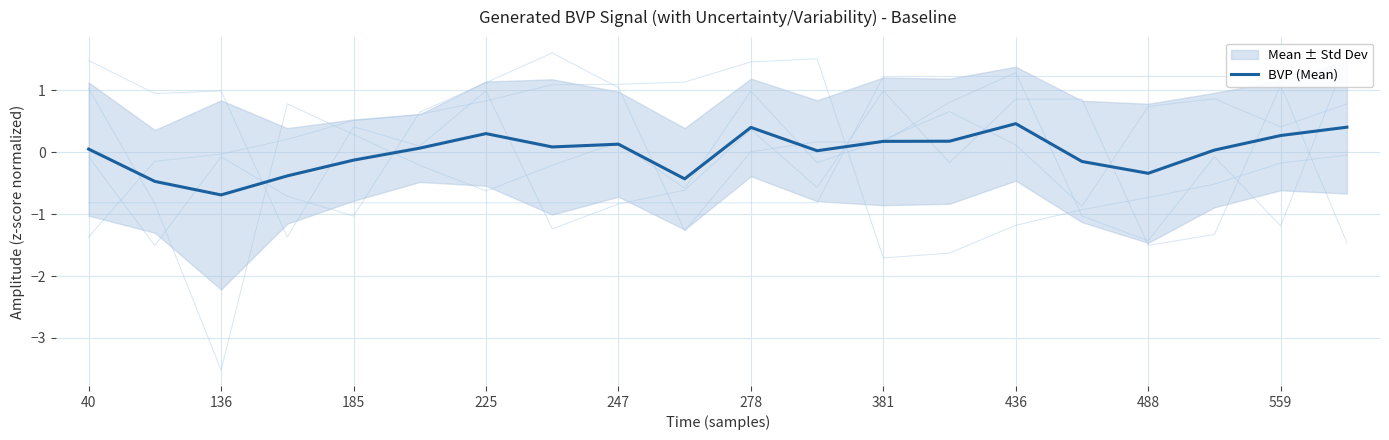

How many positive values are there?

13